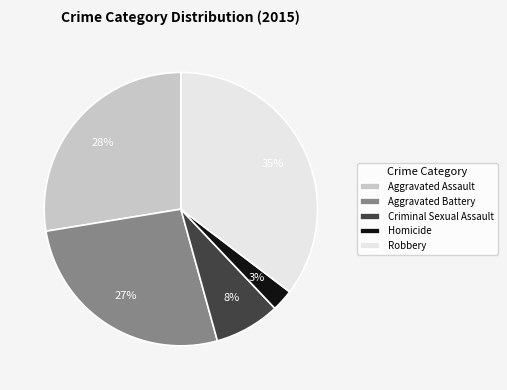

Rank the categories by value from highest to lowest.

Robbery, Aggravated Assault, Aggravated Battery, Criminal Sexual Assault, Homicide